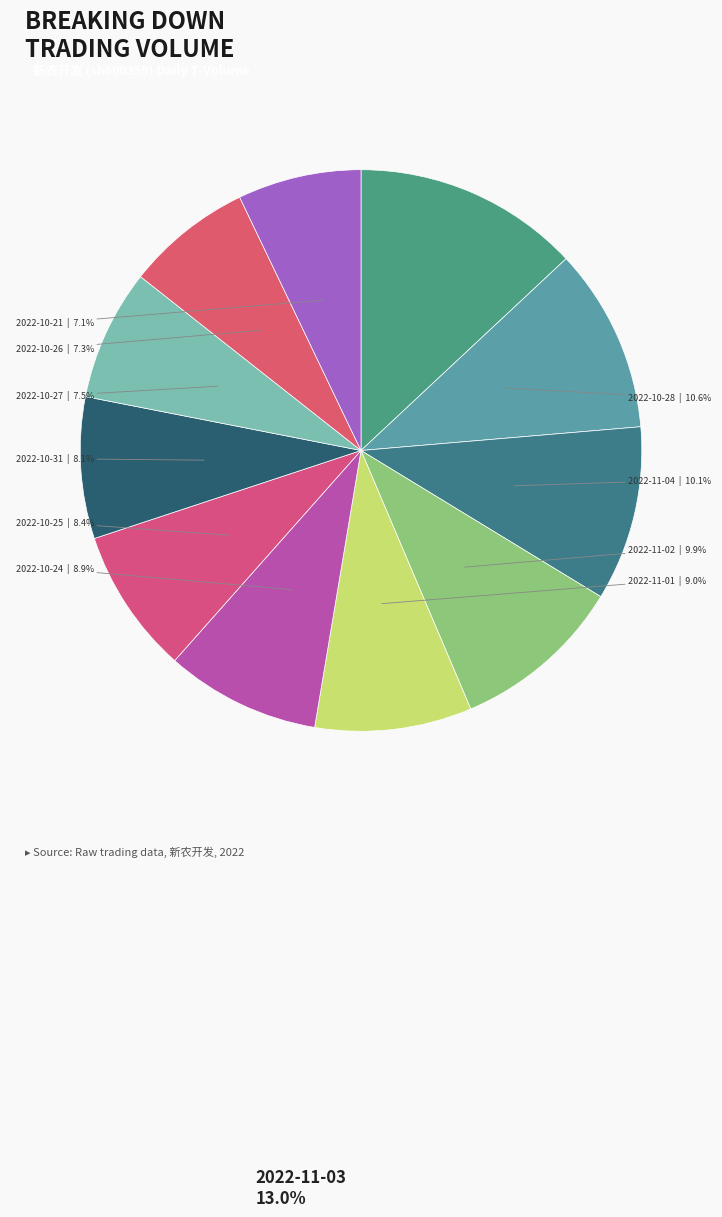

How many slices are in this pie chart?

11